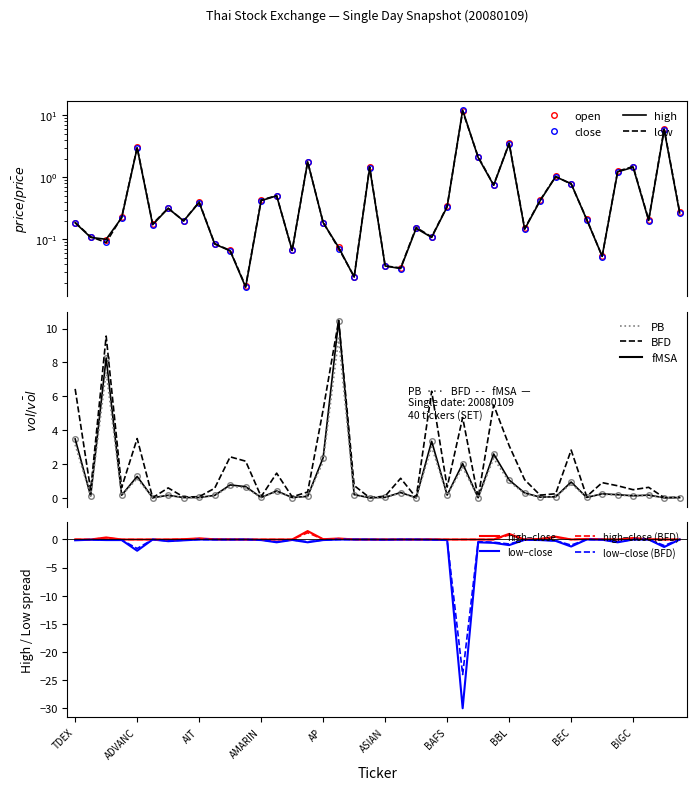

Where is open nearest to the value 5?

38